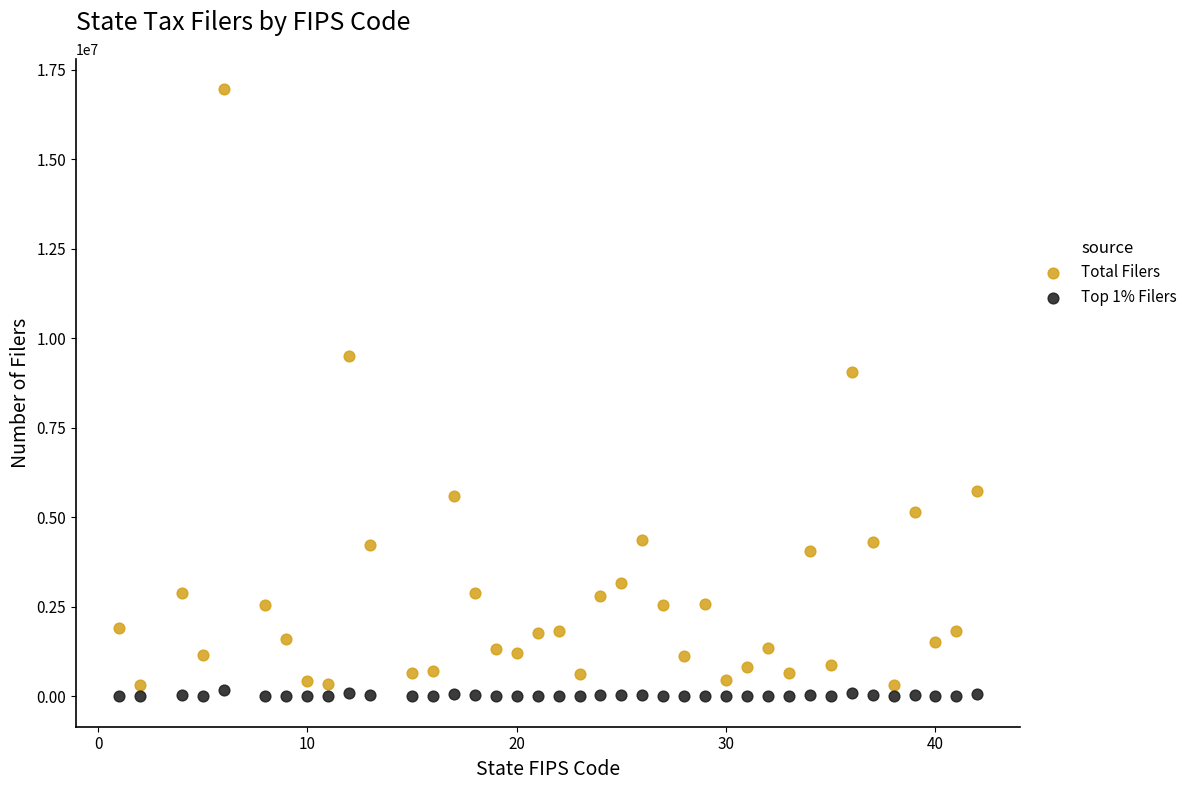

In the Total Filers series, what Y value is closest to 8635953?

9074289